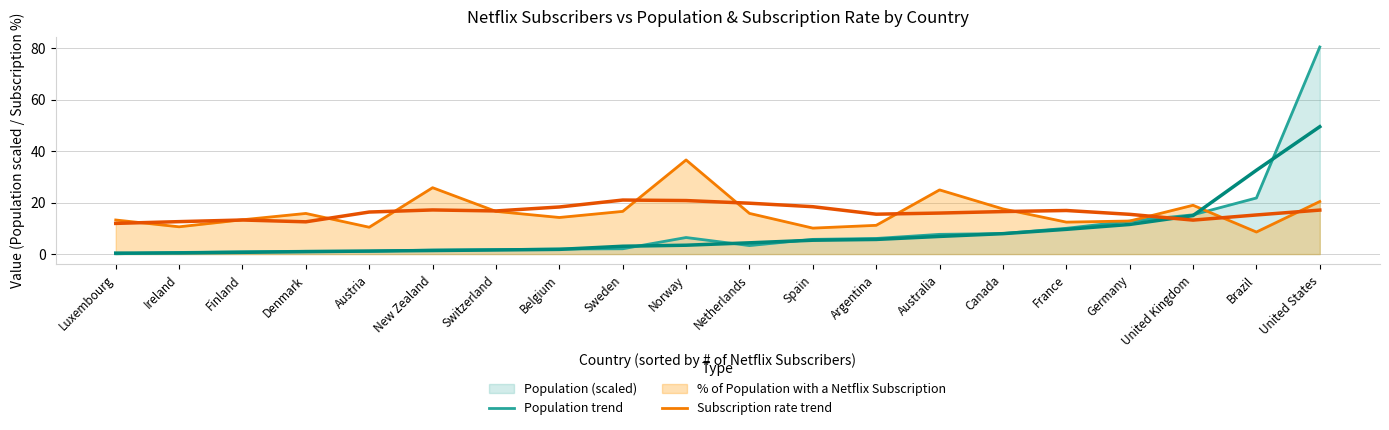

What is the label of the 2nd point from the left?

Ireland